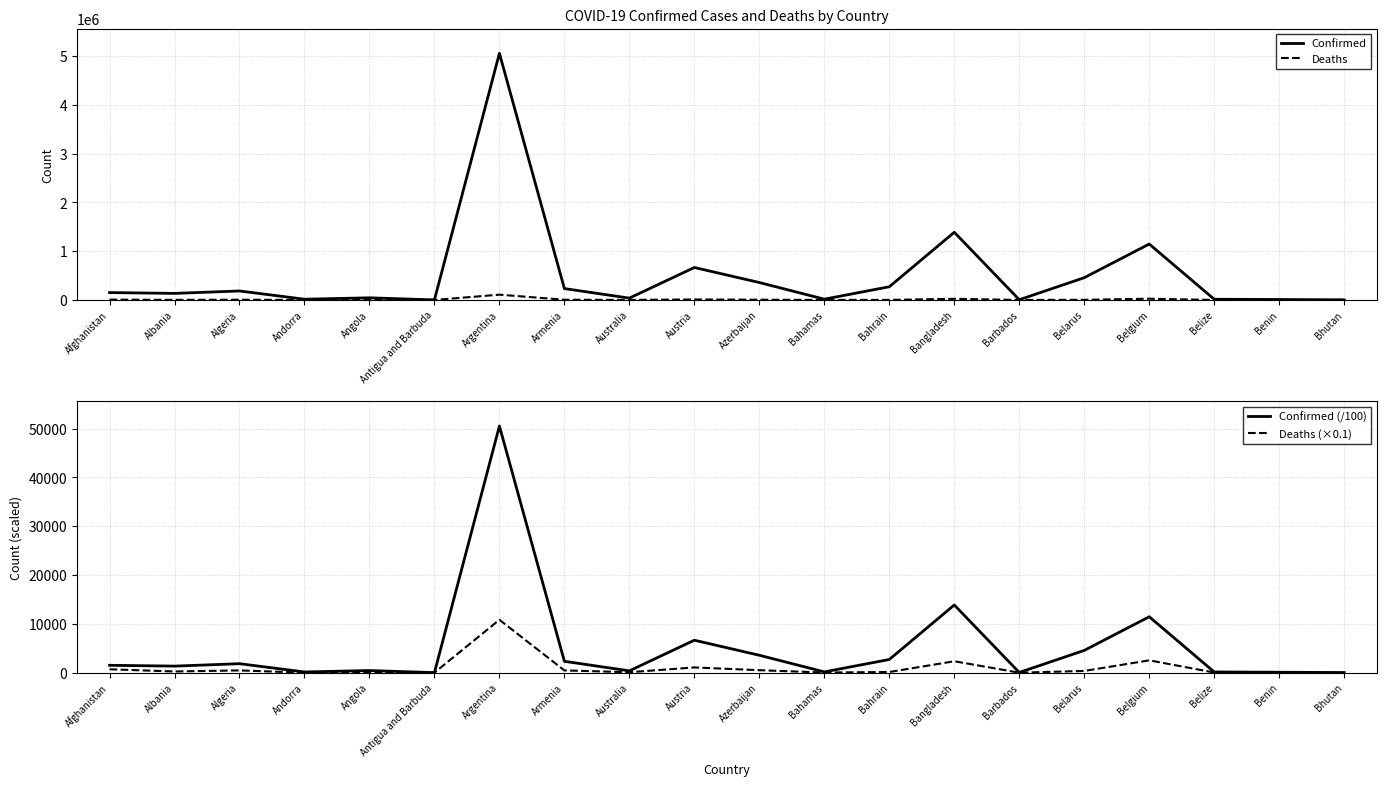

Which series has the largest total across all categories?

Confirmed